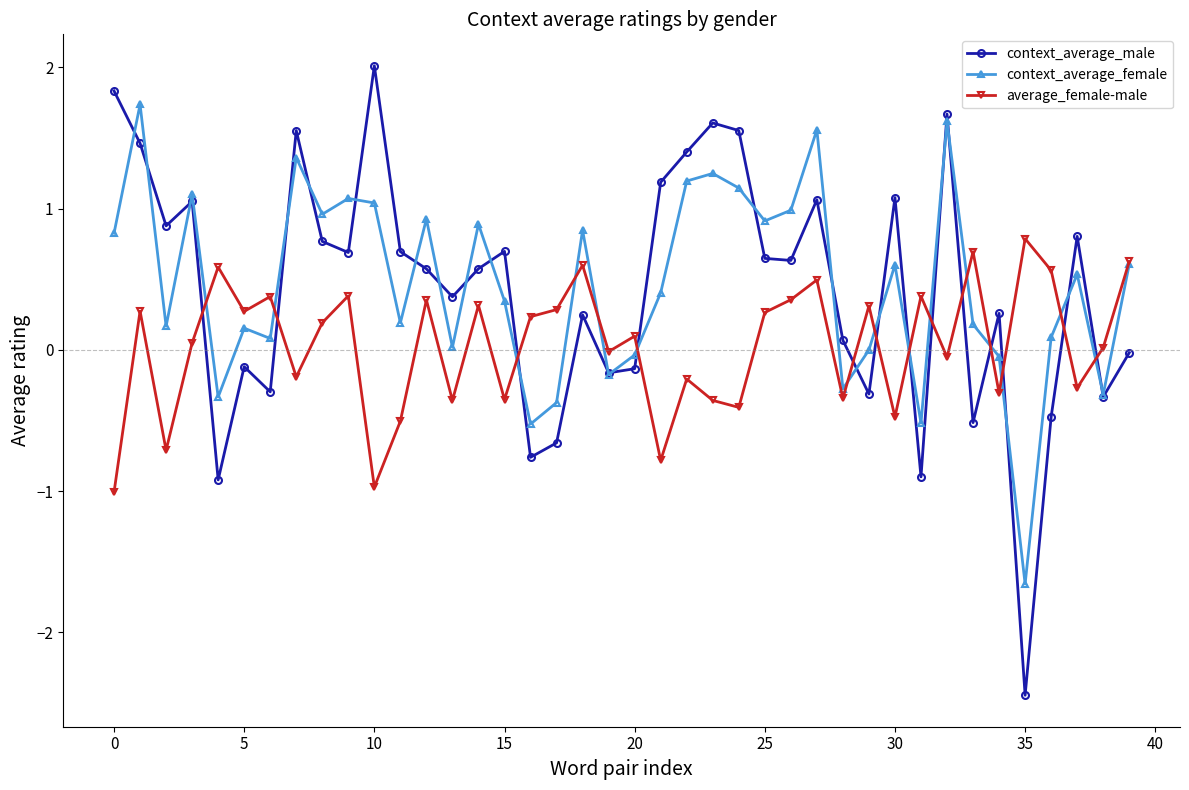

How many interior local peaks does the context_average_male series have?

12